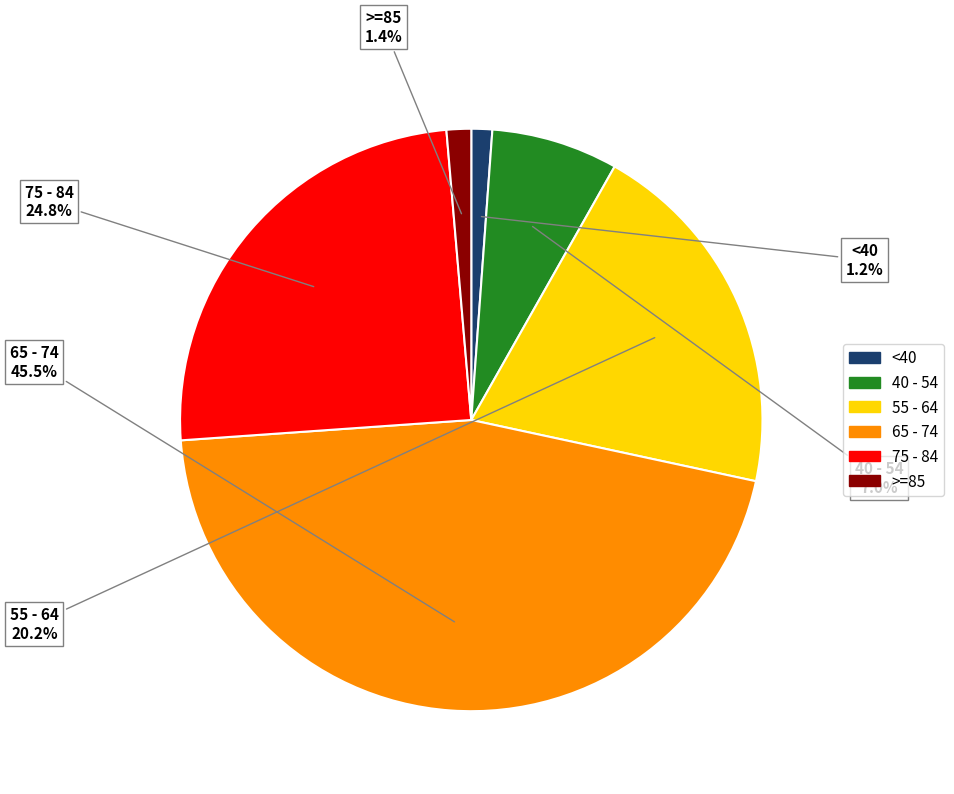

Does any single category account for the majority?

No